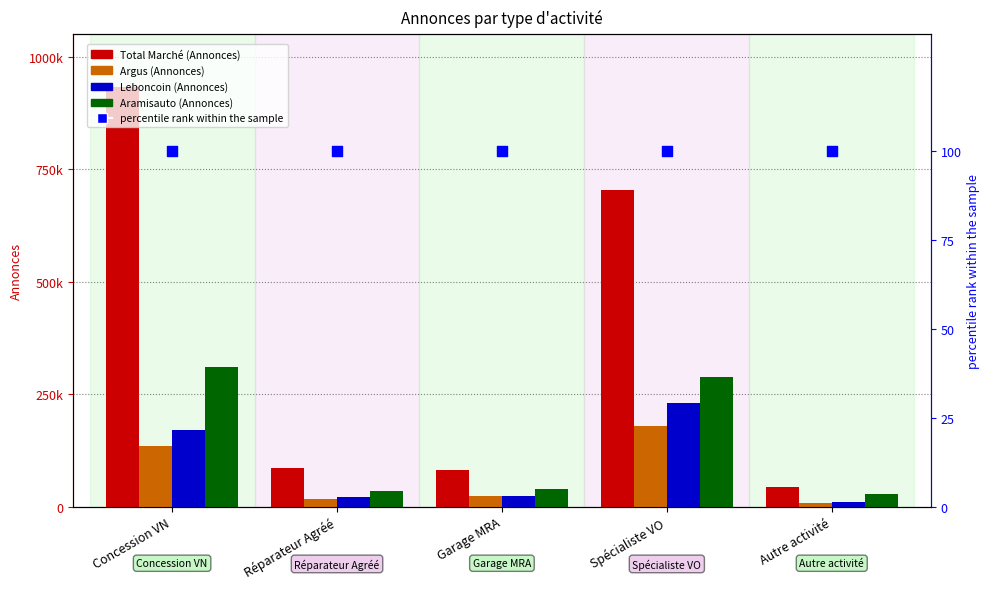

Which series has the largest Y range (max minus min)?

Total Marché (Annonces)